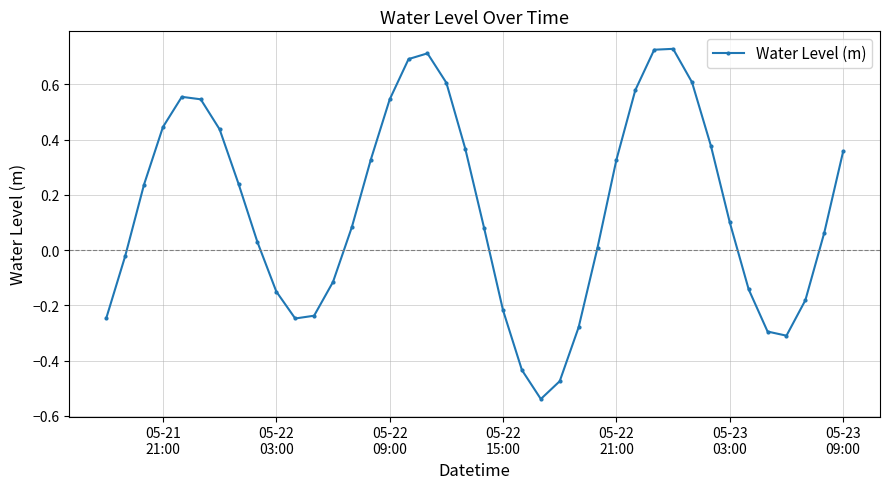

What is the difference between the maximum and minimum values?

1.3